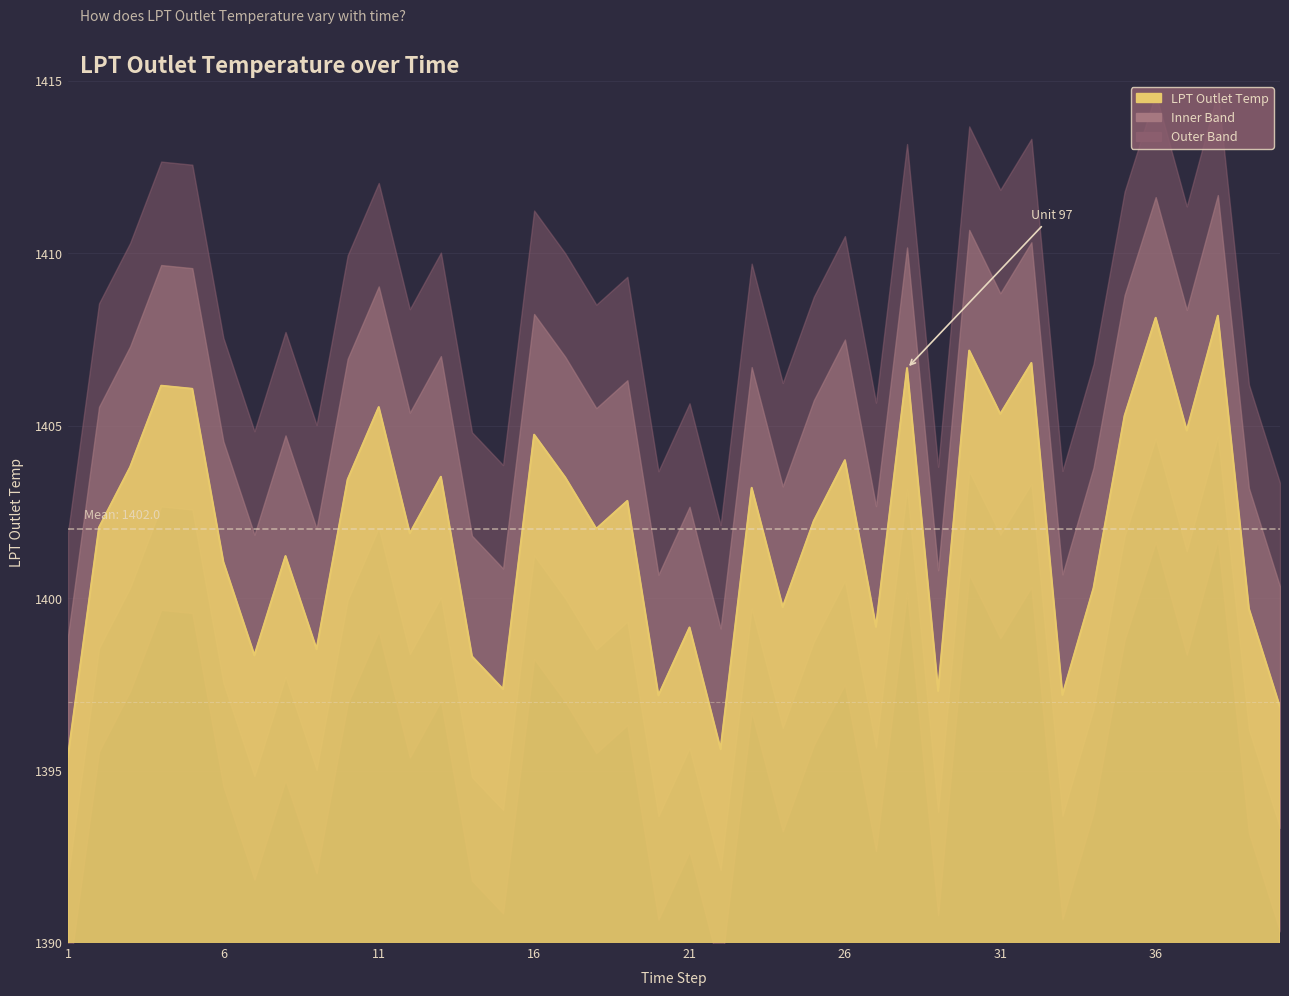

Which label corresponds to the smallest value in the chart?

1